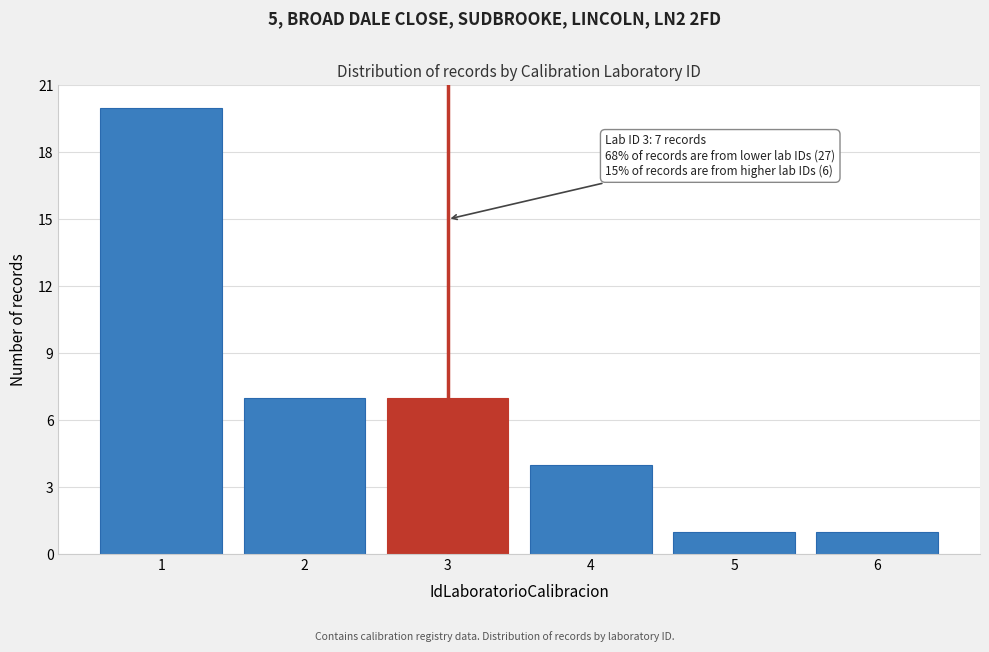

Over which range of the x-axis is the bar tallest?

0.5 to 1.5